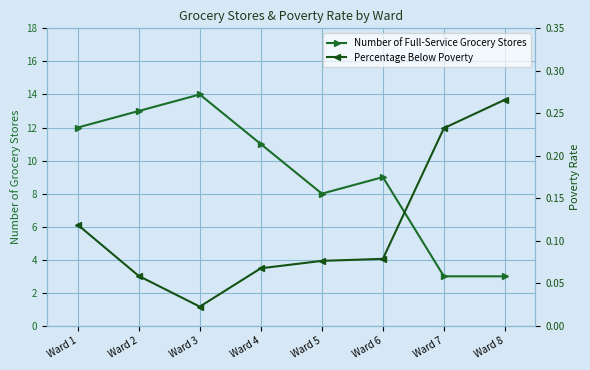

Which category has the highest value in the Number of Full-Service Grocery Stores series?

Ward 3